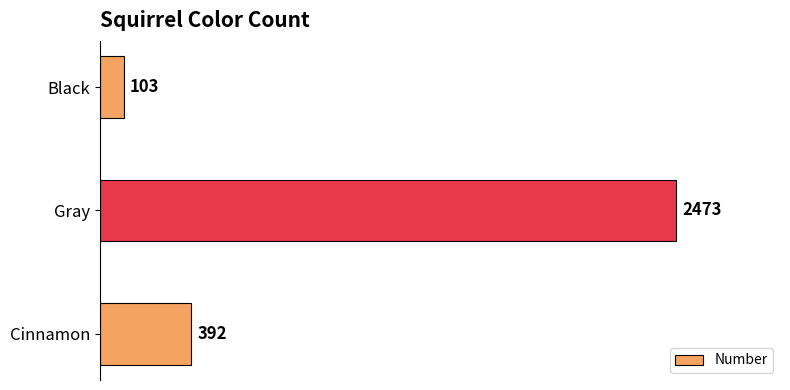

Are the bars grouped side by side (vs. stacked)?

No